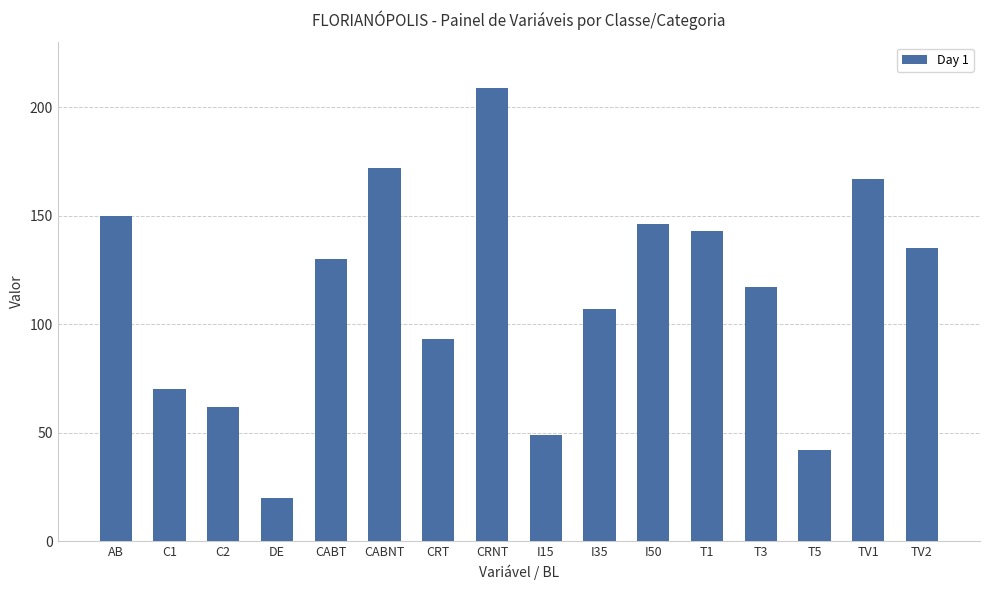

What is the label of the 10th bar from the right?

CRT